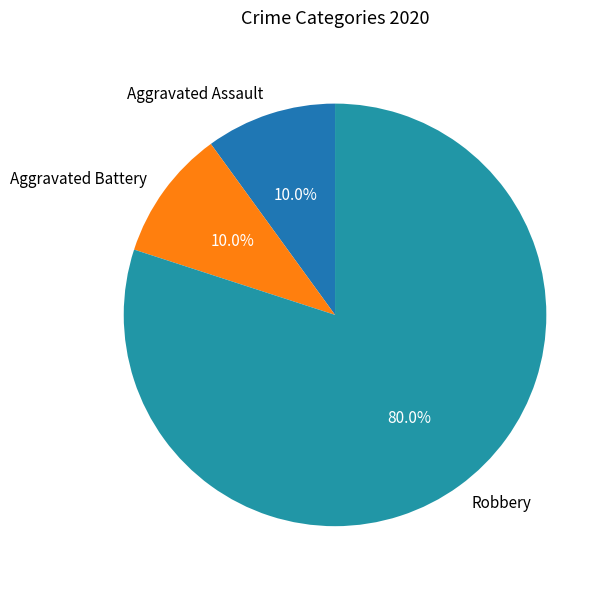

The Robbery slice represents 69% of the pie. True or false?

False